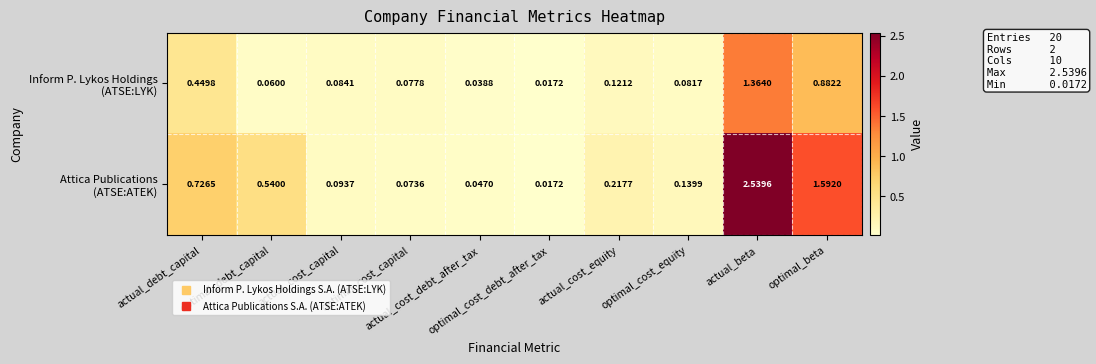

At which category does the chart reach its peak across all series?

actual_beta